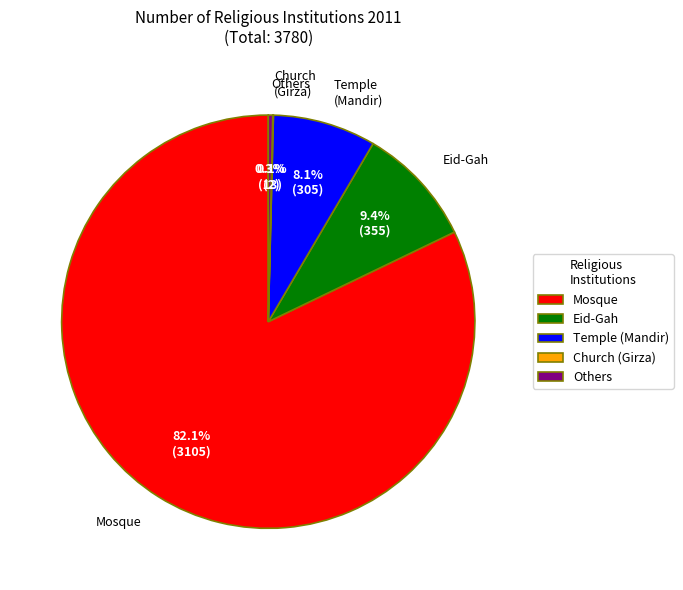

To the nearest percent, what is the average slice percentage?

20%